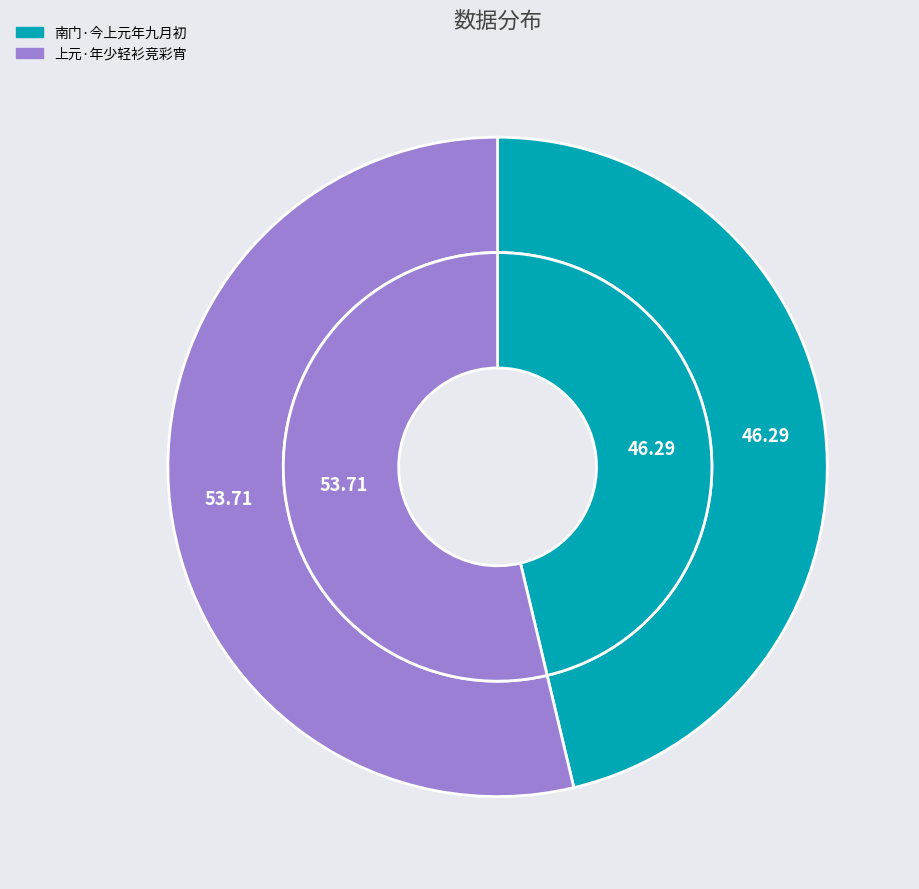

Which slice is the smallest?

南门·今上元年九月初